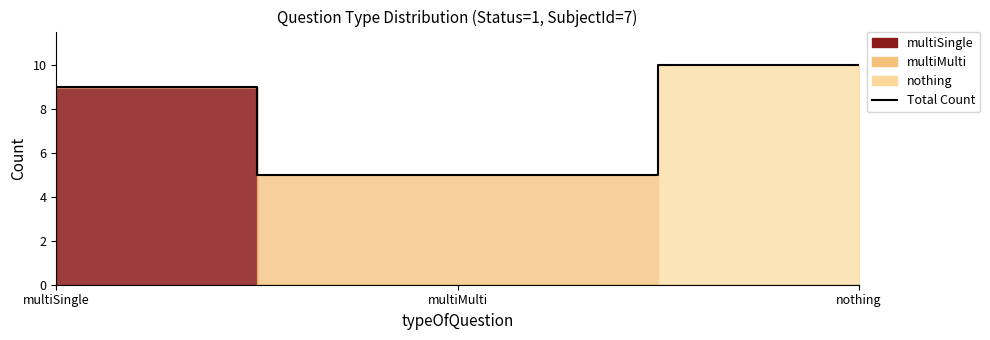

The chart shows a value of 7 at multiMulti. True or false?

False